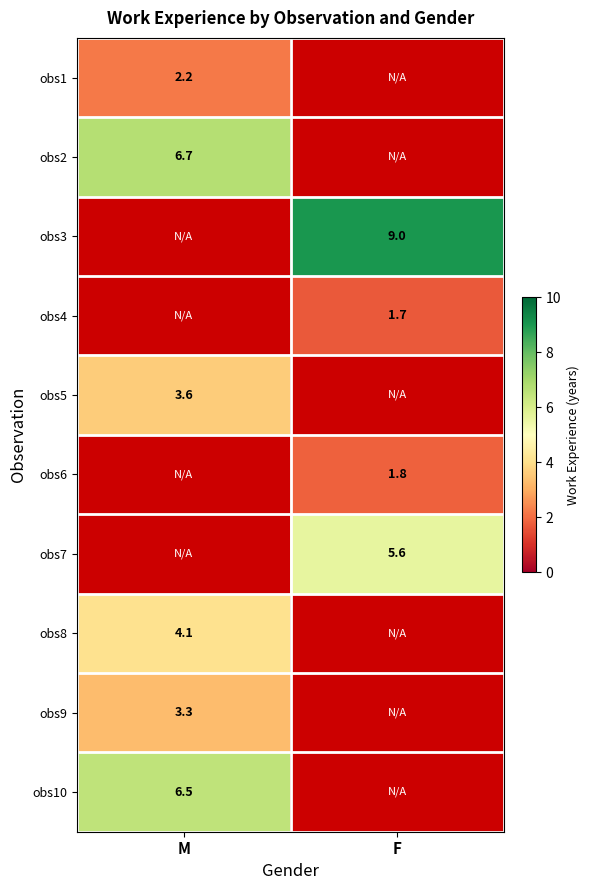

The value of obs4 at F is 1.7. True or false?

True